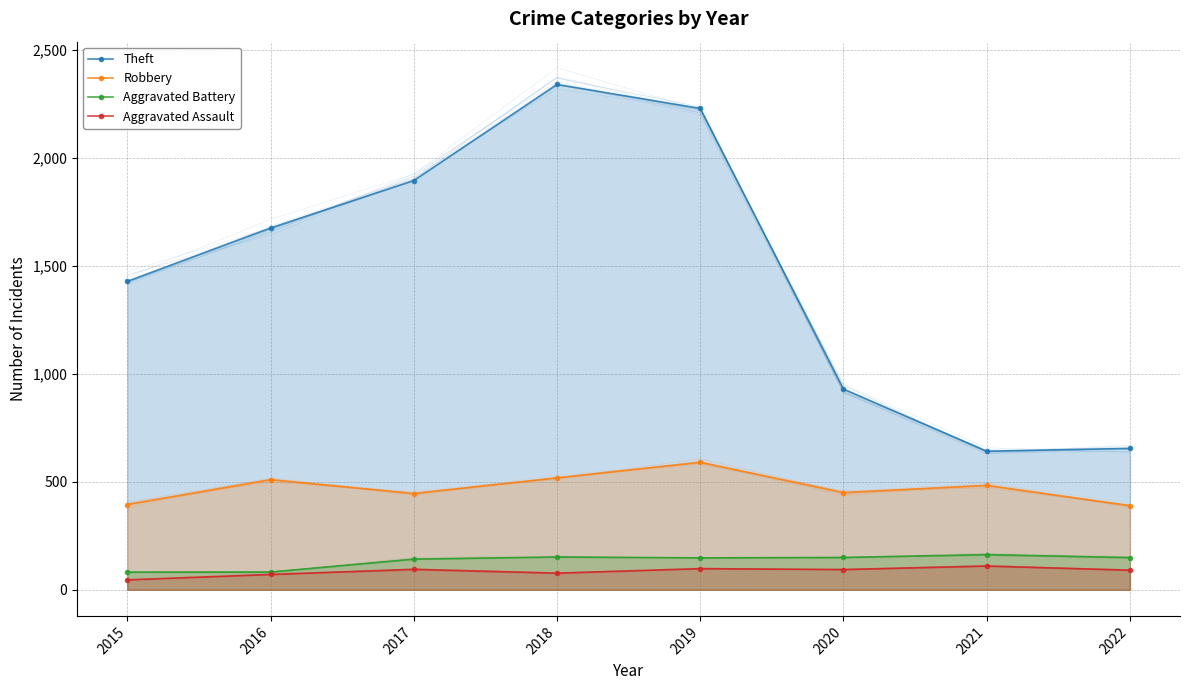

The Theft series shows 930 at 2020. True or false?

True